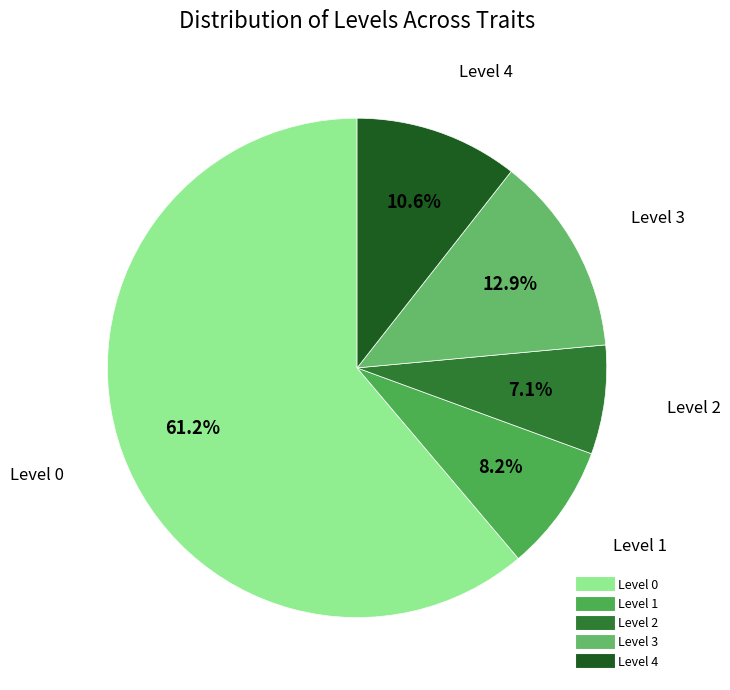

Between Level 1 and Level 4, which is larger?

Level 4